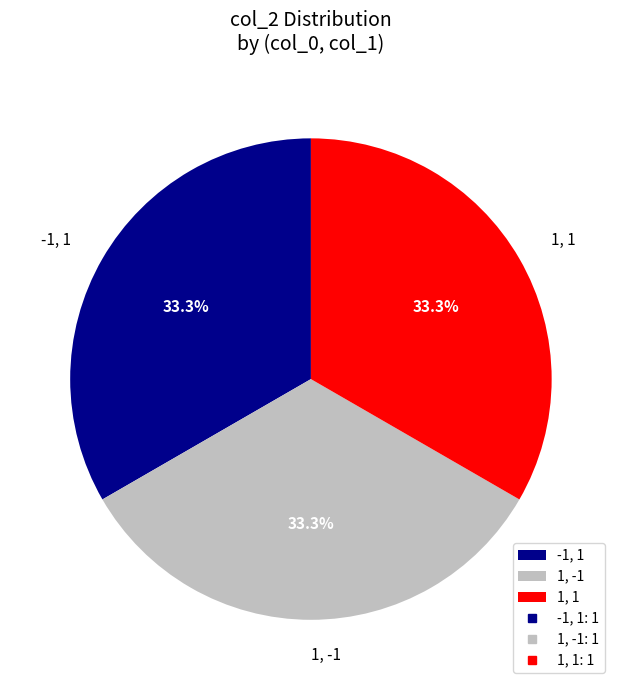

Count the number of slices in the pie.

3